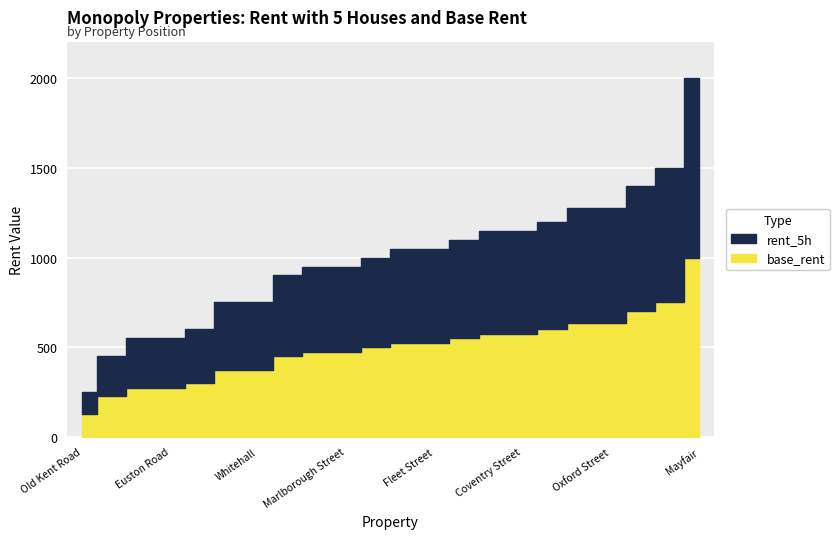

At which label is rent_5h closest to 1125?

Trafalgar Square